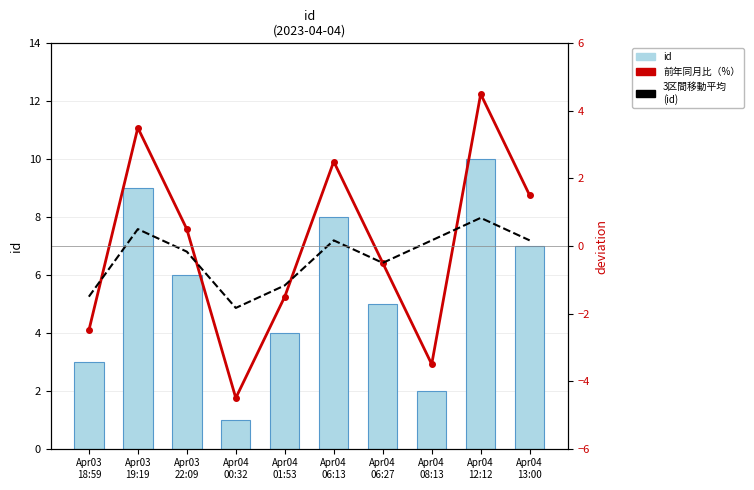

The value of id at Apr04
13:00 is 2.4. True or false?

False